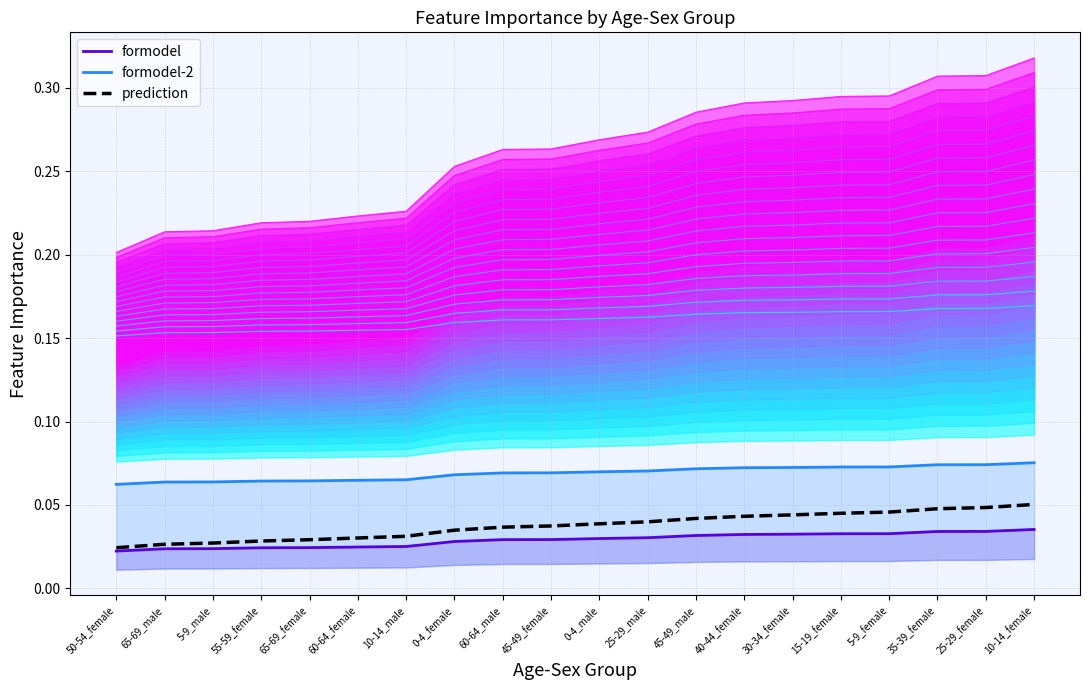

The value of formodel at 45-49_female is 0.2. True or false?

True